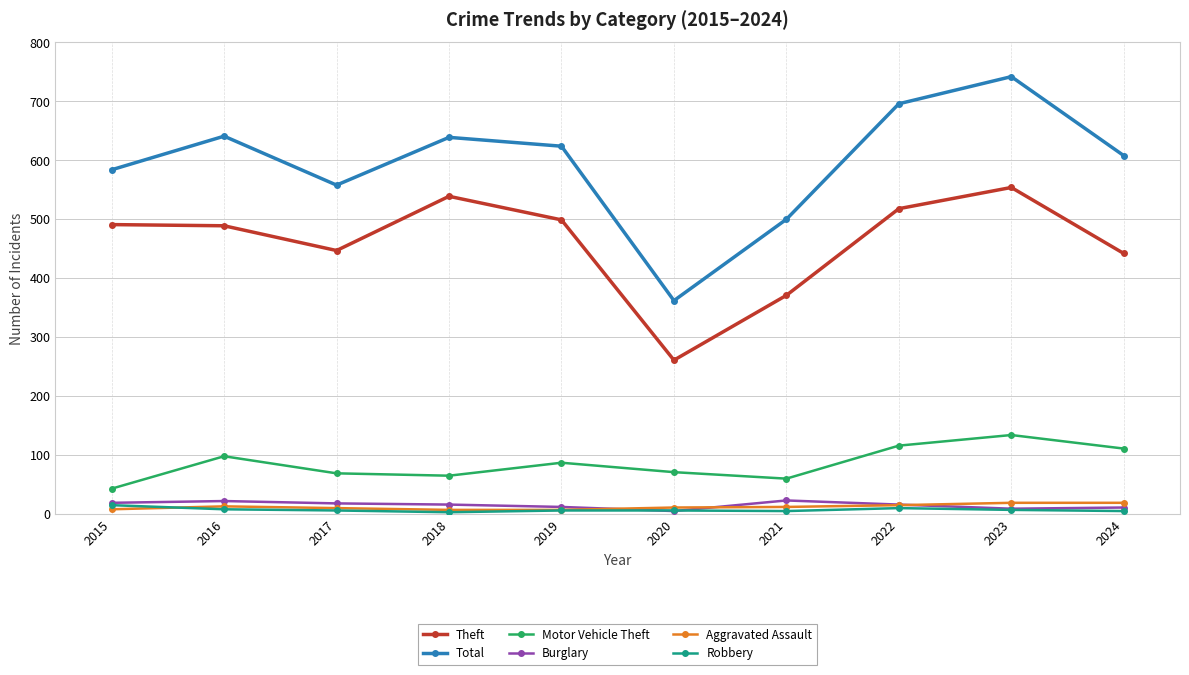

At which label does Motor Vehicle Theft reach its peak?

2023